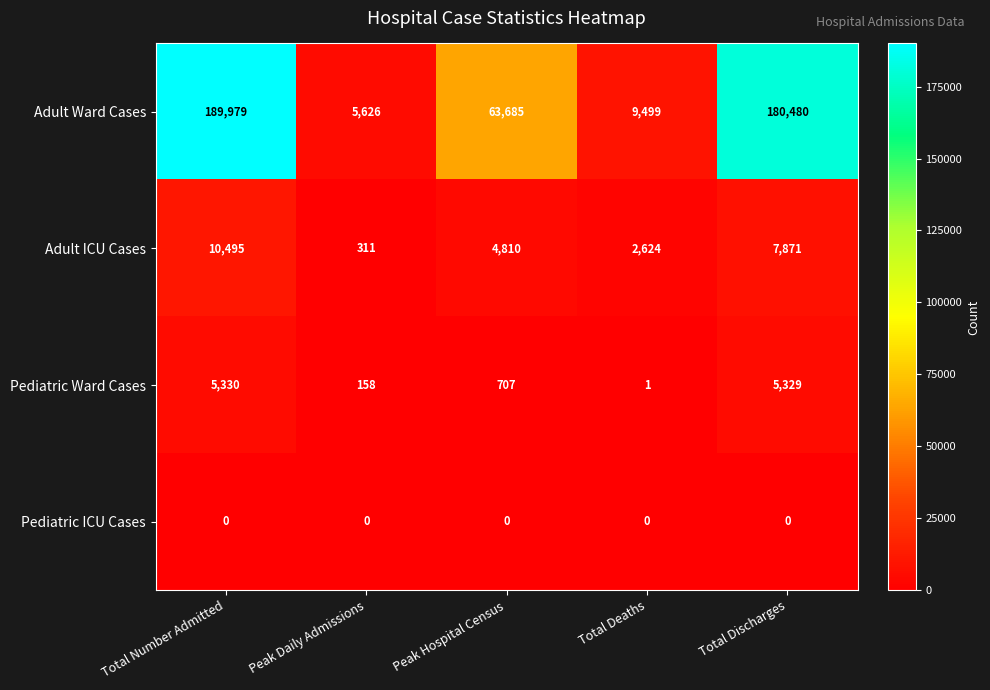

What is the greatest value displayed?

189979